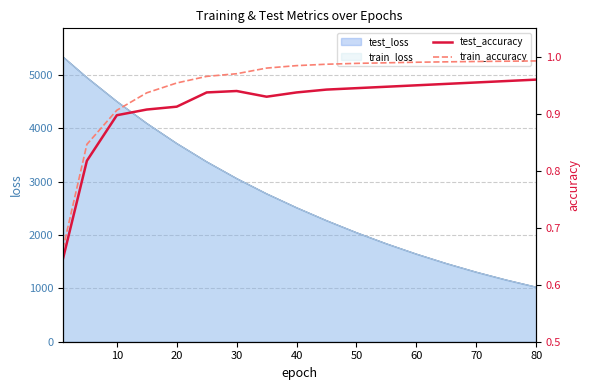

What is the maximum value for test_loss?

5339.9